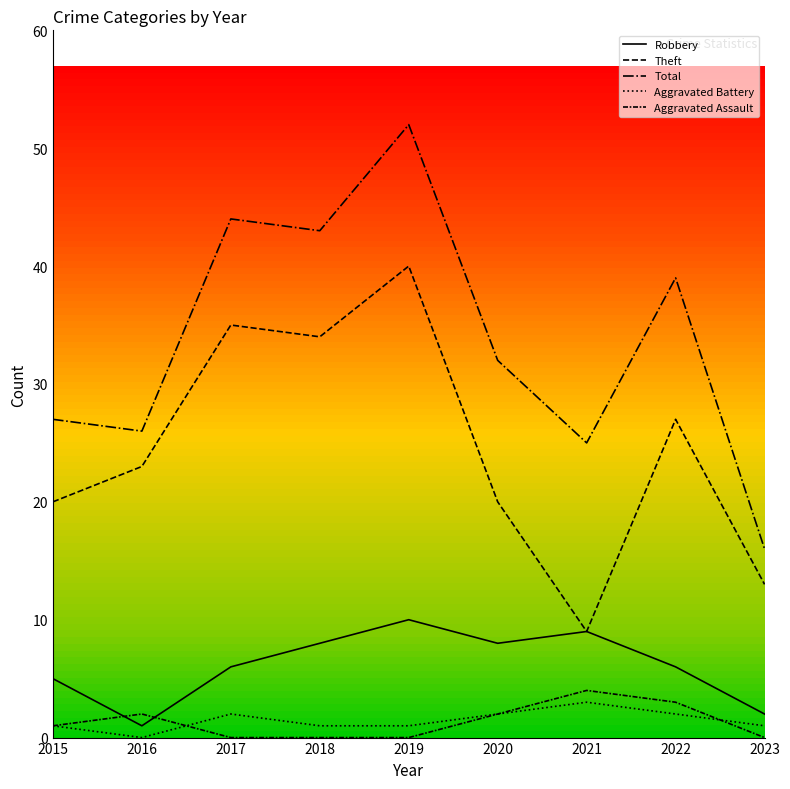

Which category has the lowest value in the Theft series?

2021